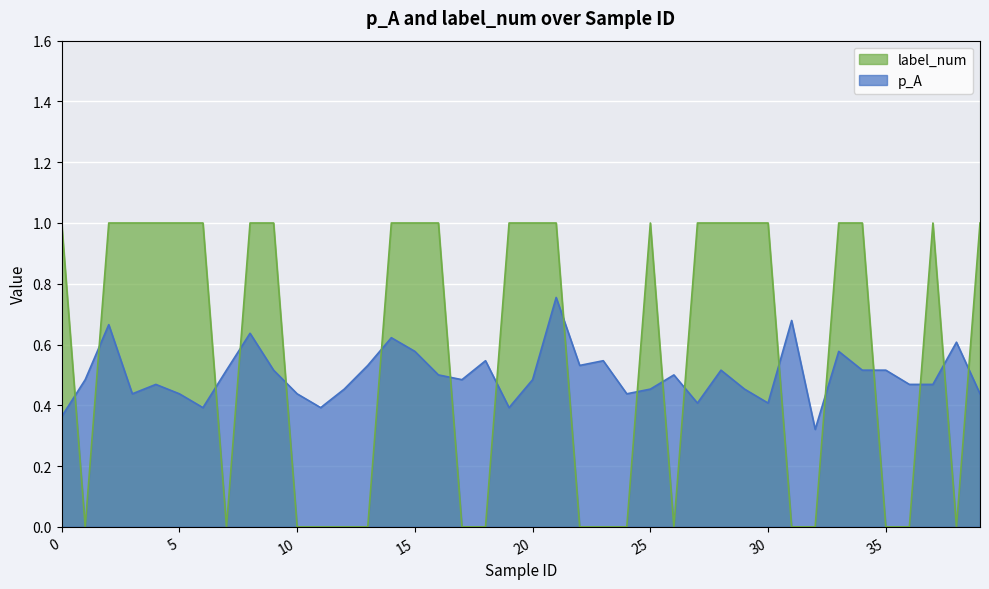

Which series has the largest total across all categories?

label_num